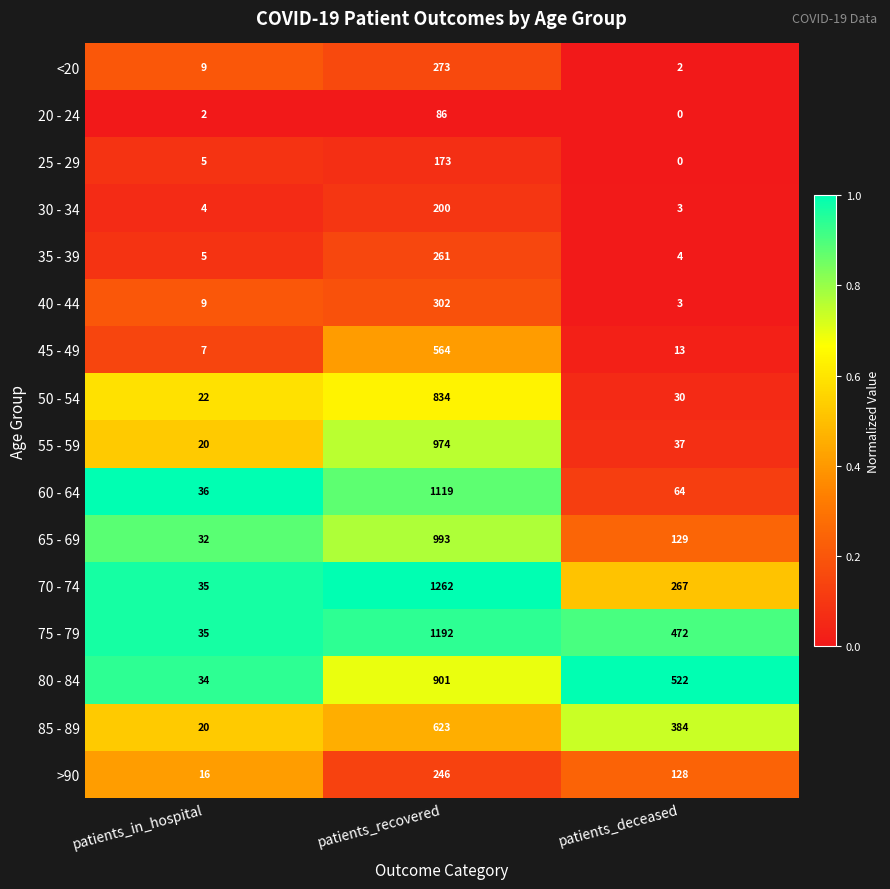

True or false: 30 - 34 has a value of 4 at patients_in_hospital.

True